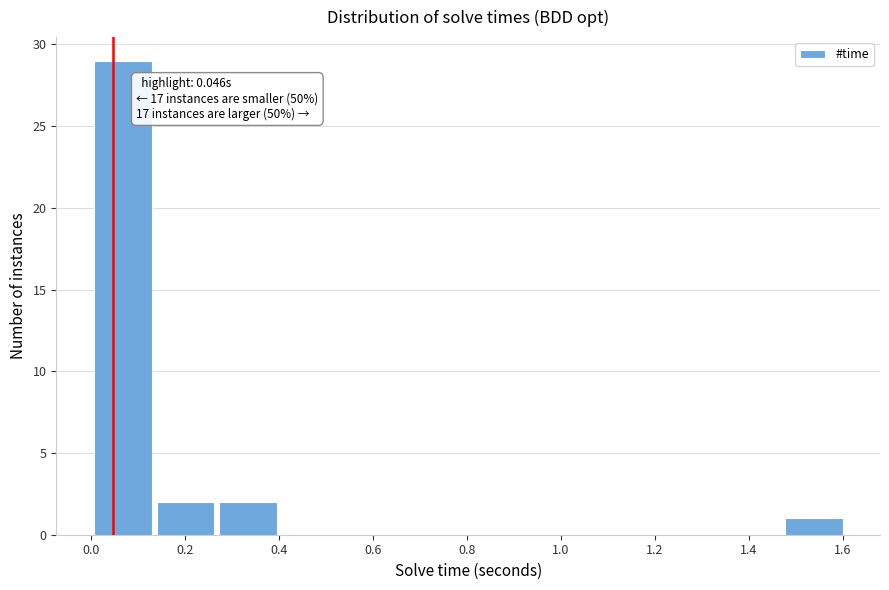

Over which range of the x-axis is the bar tallest?

0.00 to 0.14